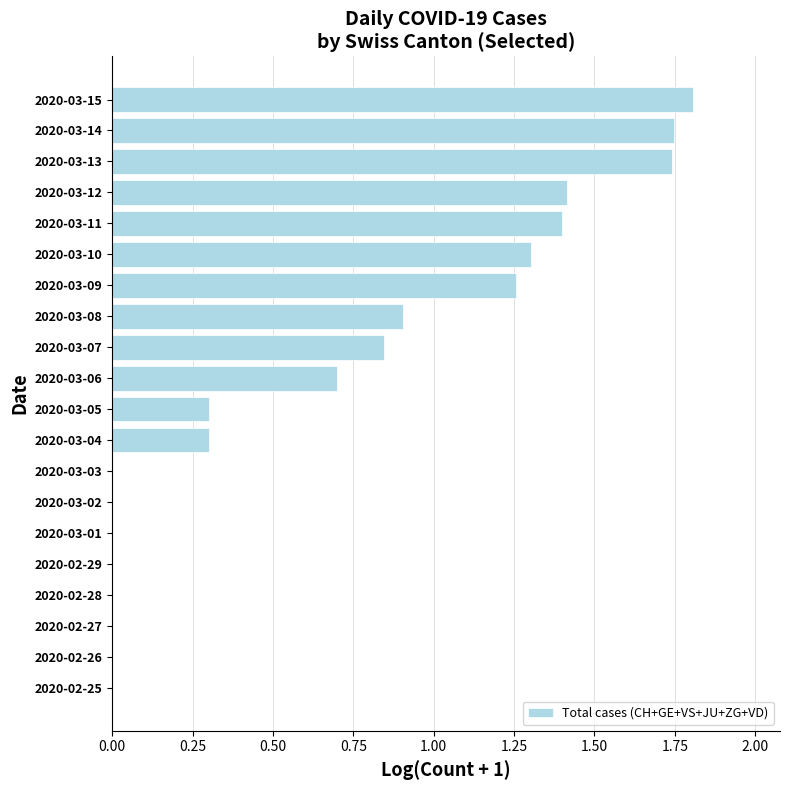

Which has a higher value, 2020-03-10 or 2020-03-04?

2020-03-10